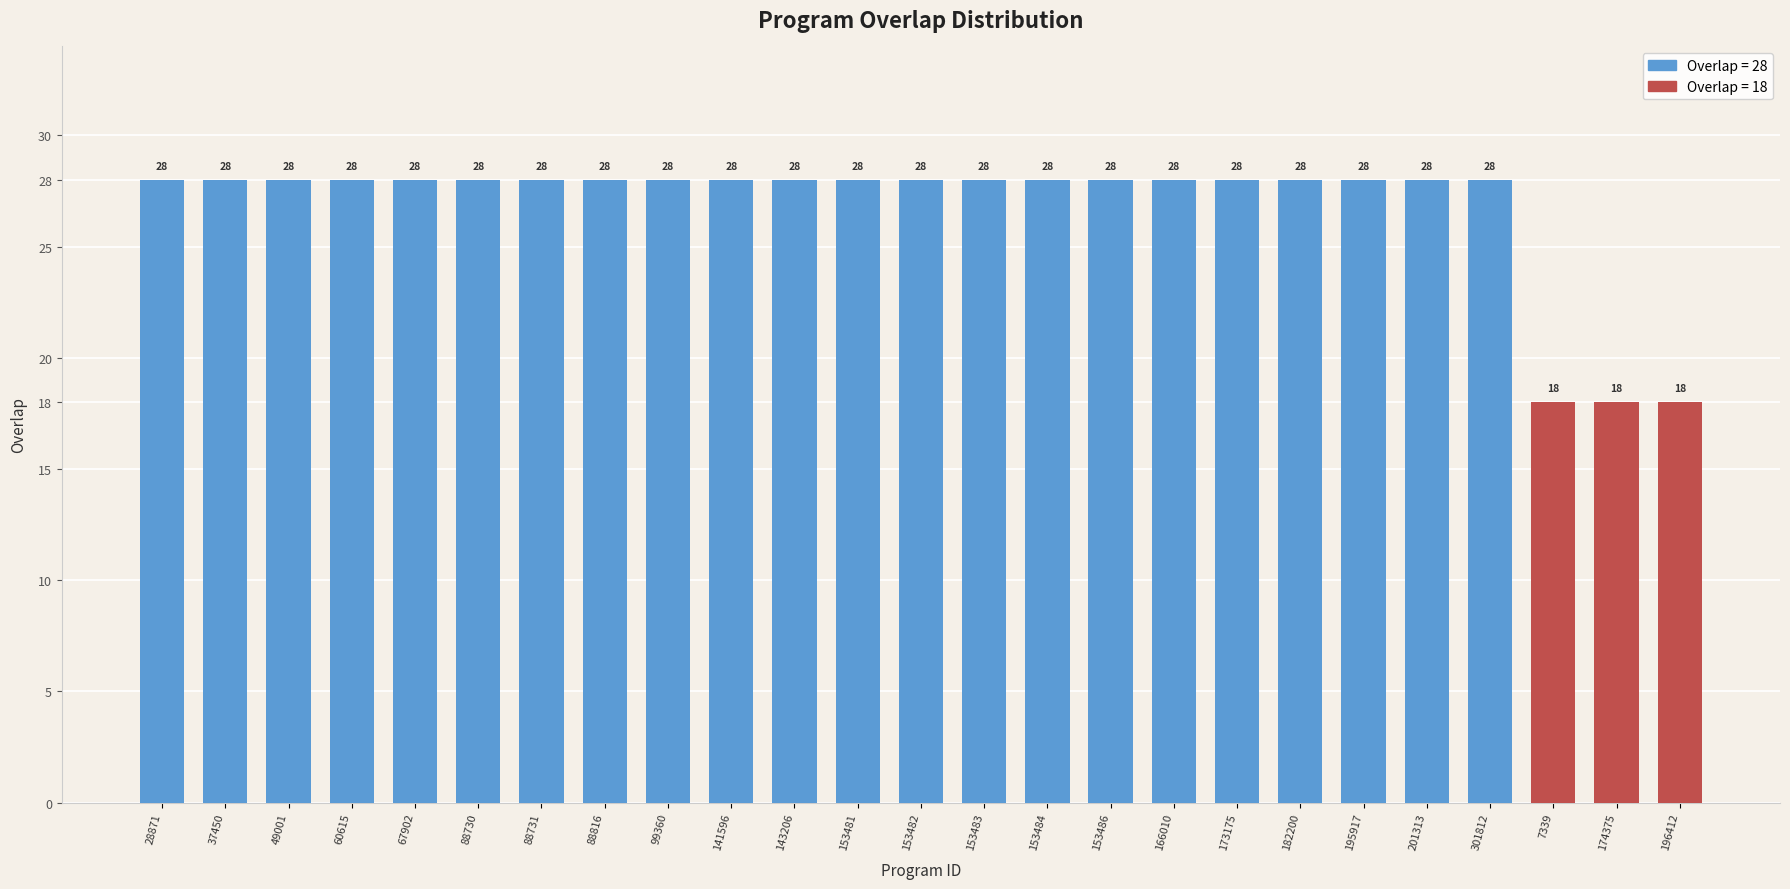

Between 49001 and 88731, which series saw the biggest shift?

overlap=28